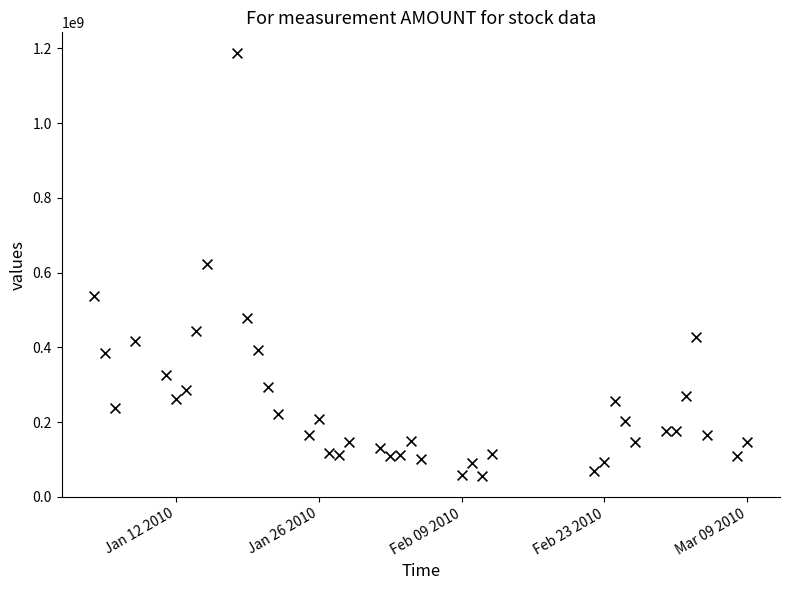

What is the range of Y values (max minus min)?

1130264374